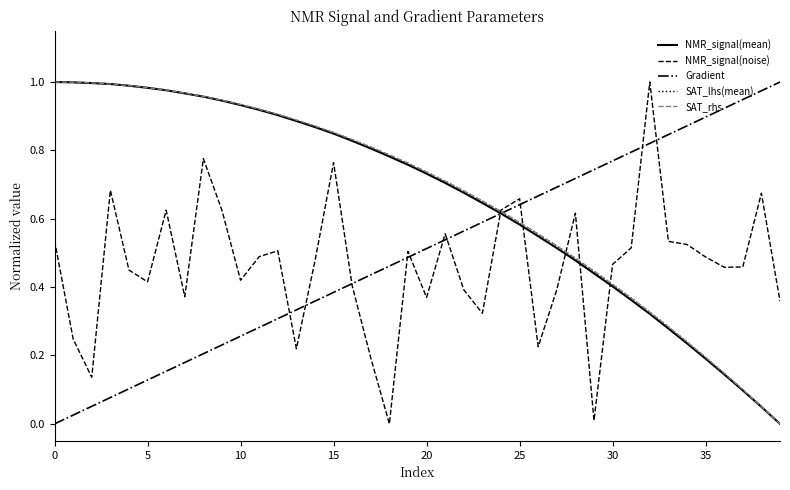

The SAT_lhs(mean) series shows 0.6 at 25. True or false?

True